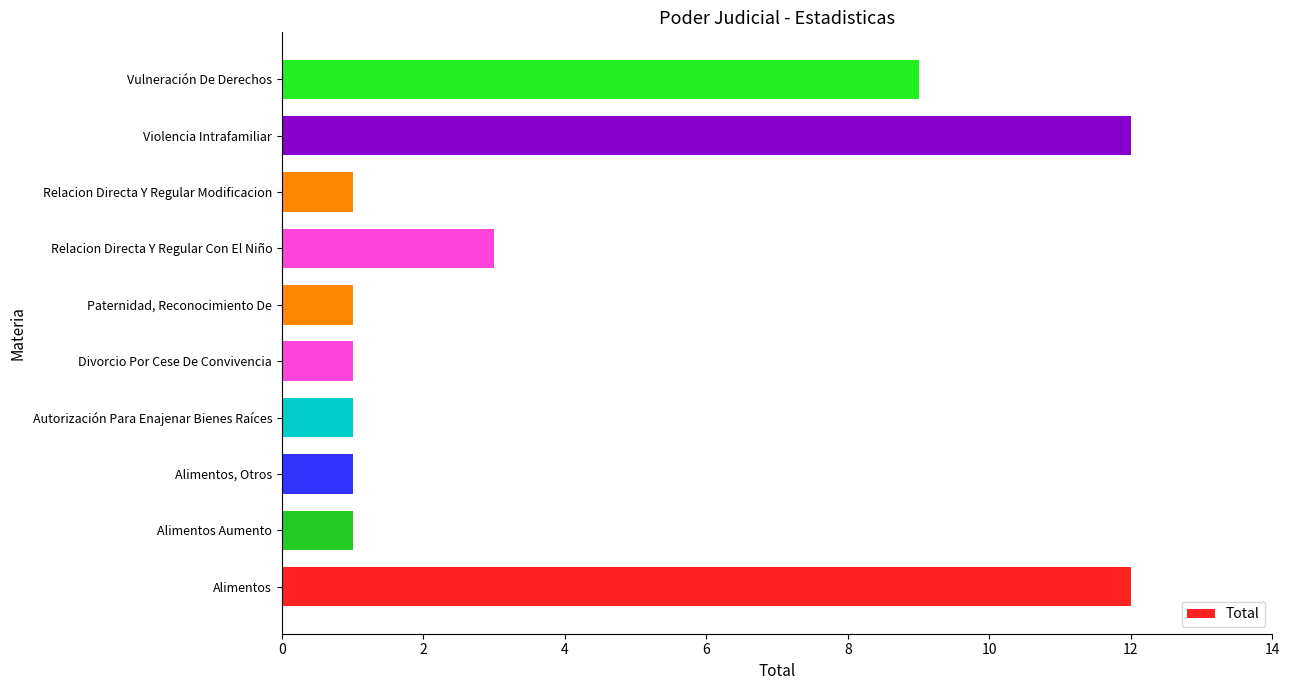

Are the bars horizontal?

Yes